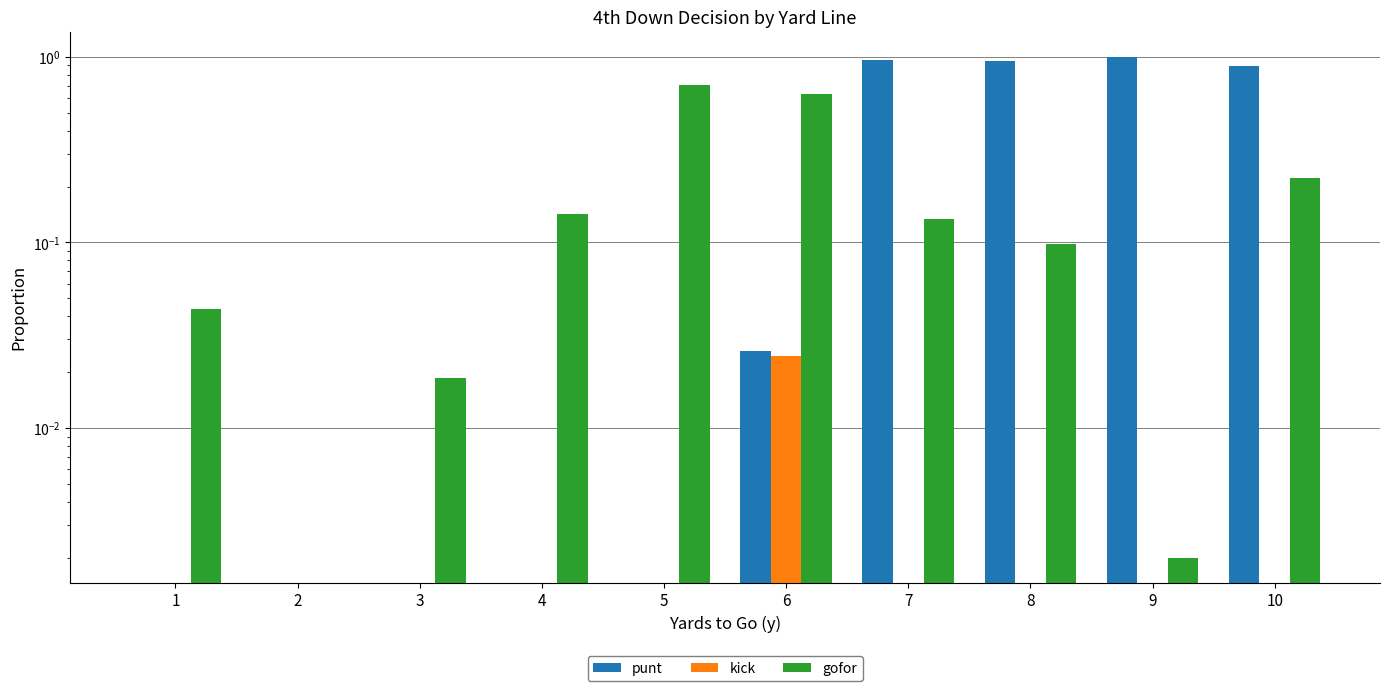

How many values in punt are above zero?

5